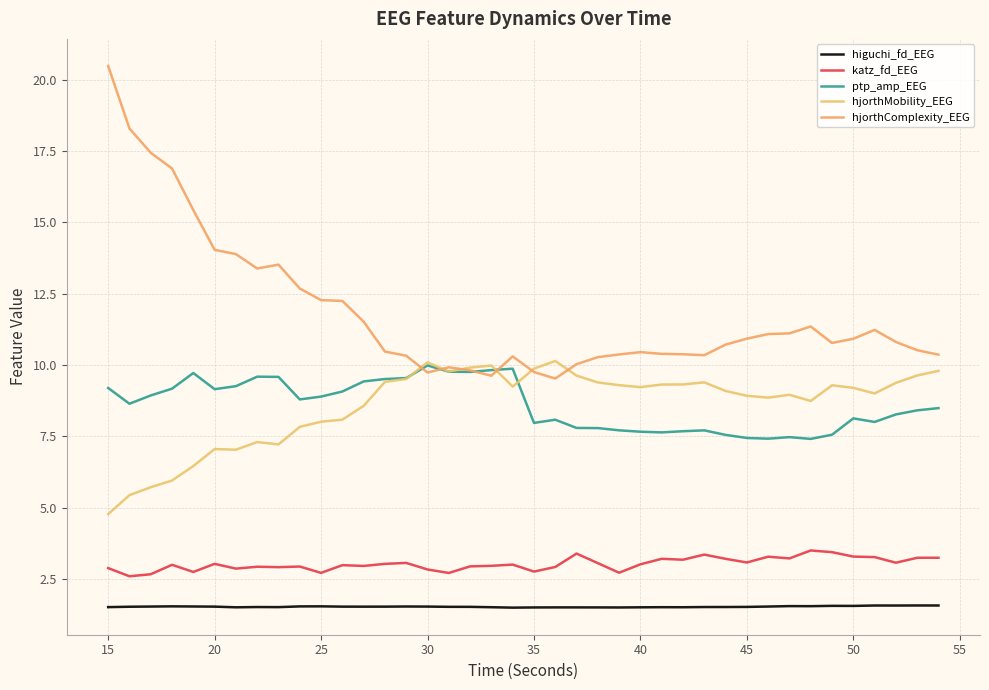

What is the value of the hjorthMobility_EEG point at the 32nd from the left?

8.9